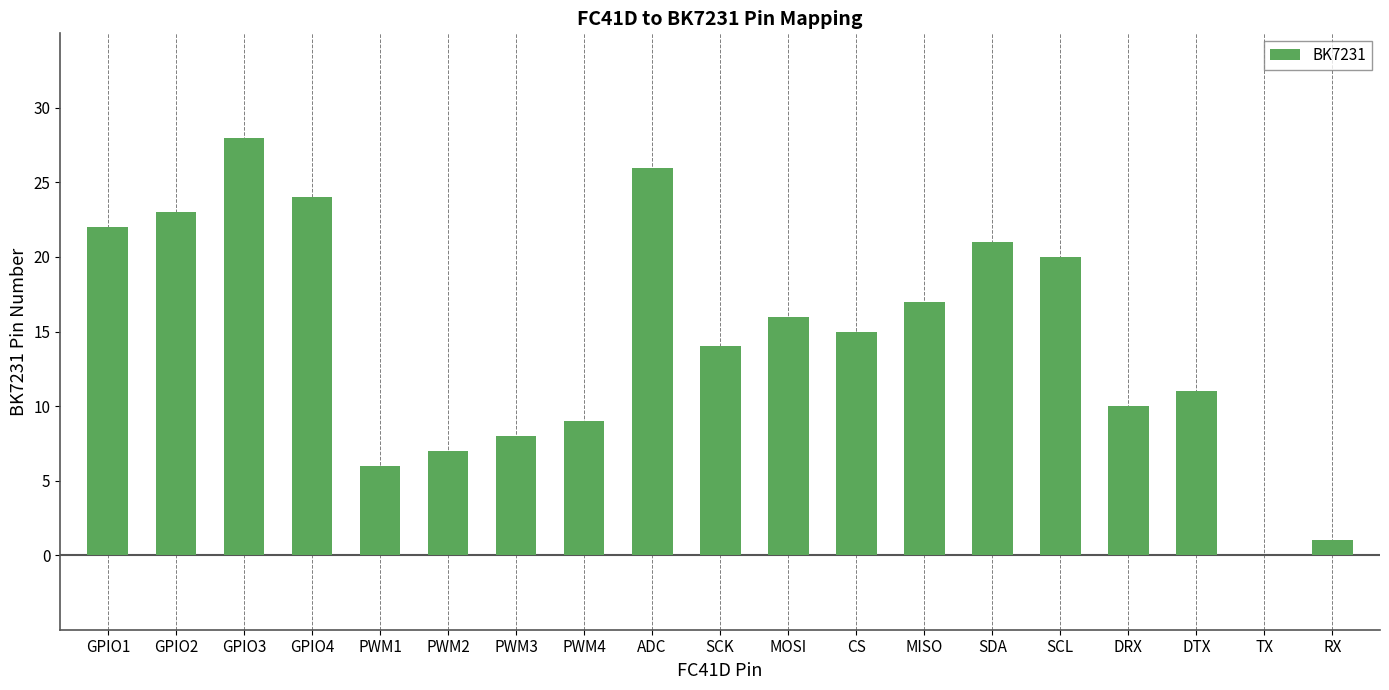

Which label corresponds to the largest value in the chart?

GPIO3